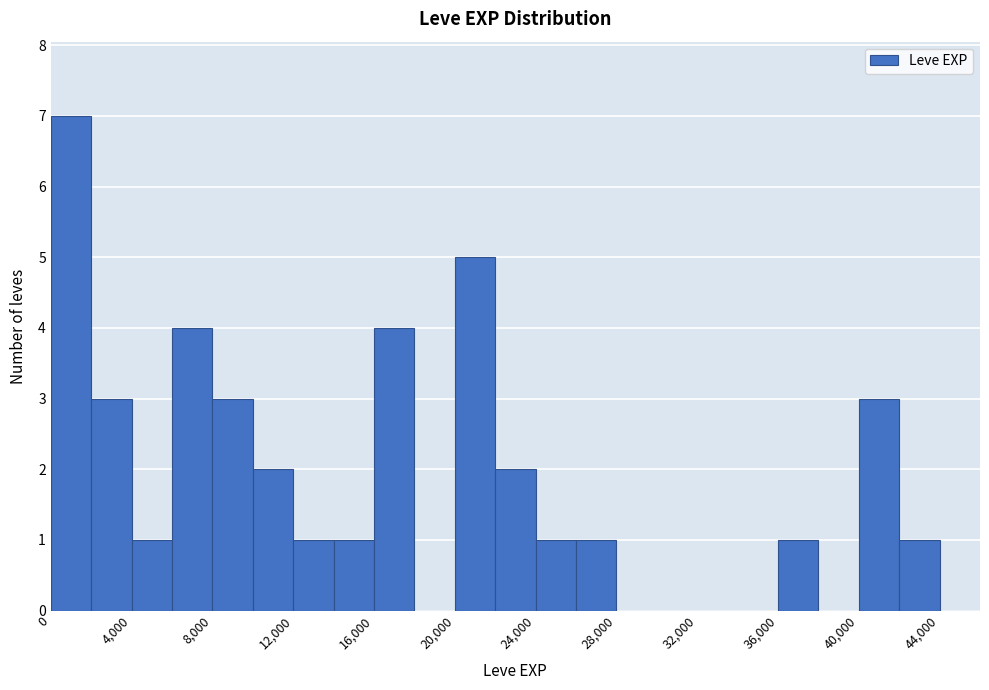

Reading left to right, list every bar in this chart as the range it spans on the x-axis followed by its height. The values are not printed on the chart, so give them approximately, as read against the axis.

0 to 2000: 7
2000 to 4000: 3
4000 to 6000: 1
6000 to 8000: 4
8000 to 10000: 3
10000 to 12000: 2
12000 to 14000: 1
14000 to 16000: 1
16000 to 18000: 4
18000 to 20000: 0
20000 to 22000: 5
22000 to 24000: 2
24000 to 26000: 1
26000 to 28000: 1
28000 to 30000: 0
30000 to 32000: 0
32000 to 34000: 0
34000 to 36000: 0
36000 to 38000: 1
38000 to 40000: 0
40000 to 42000: 3
42000 to 44000: 1
44000 to 46000: 0